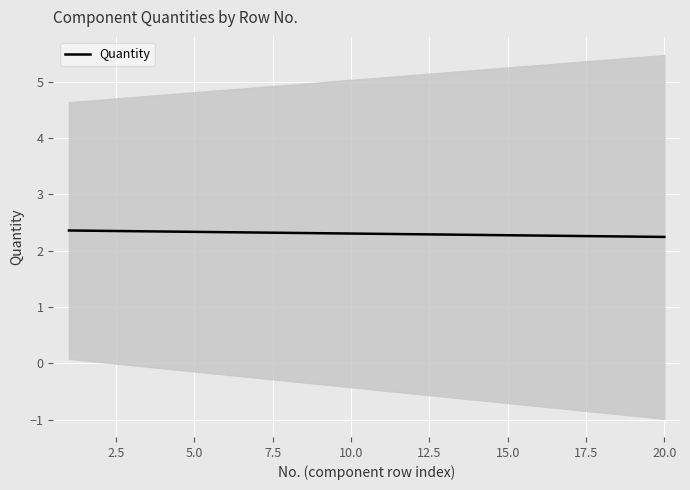

What is the difference between the maximum and minimum values?

0.1